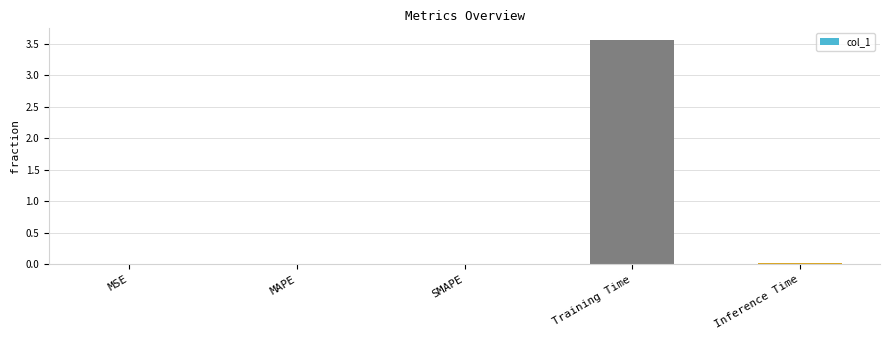

Does the chart contain stacked bars?

No